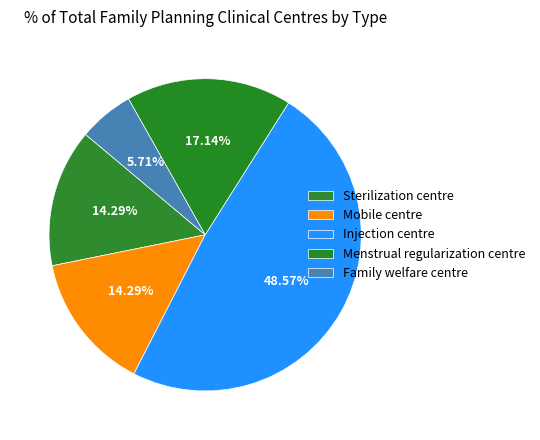

How many slices are in this pie chart?

5